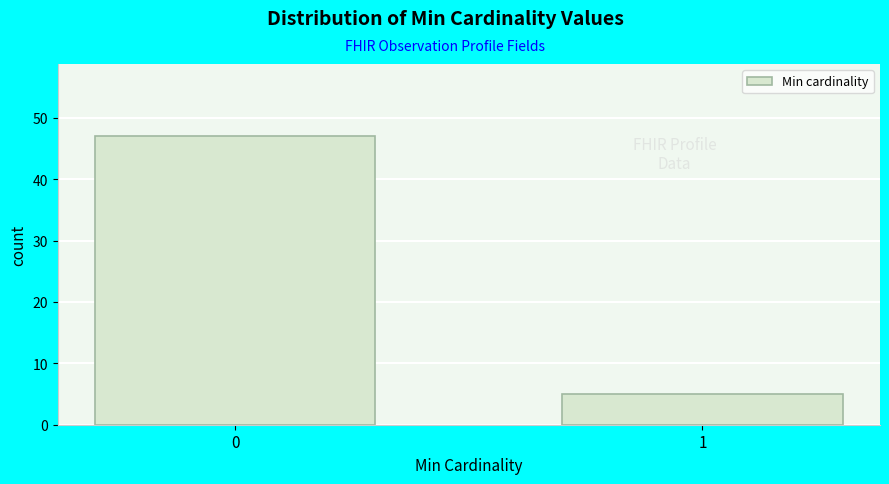

Reading left to right, extract all data points from this chart.

0=47	1=5